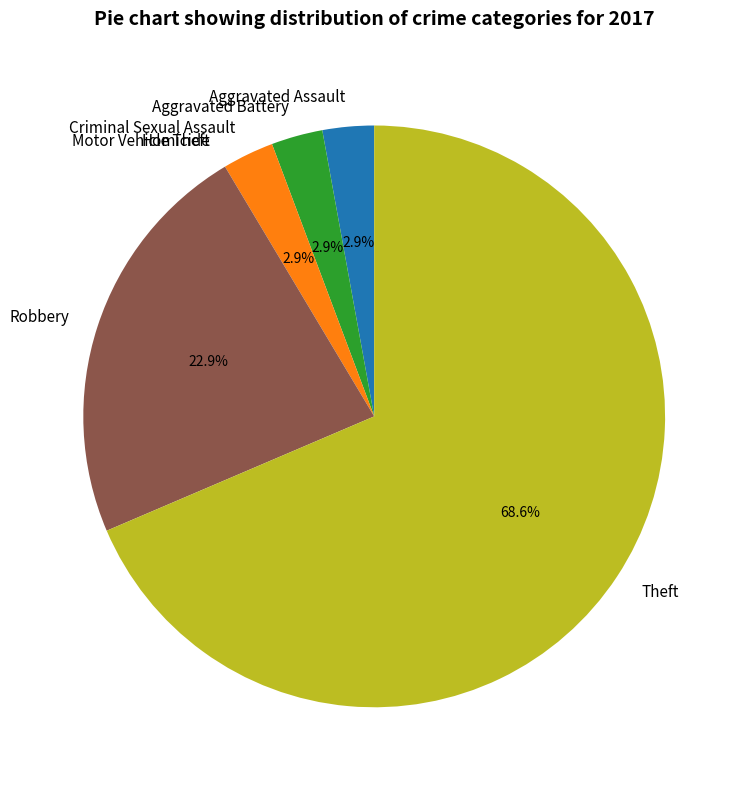

To the nearest percent, what portion does Aggravated Assault represent?

3%